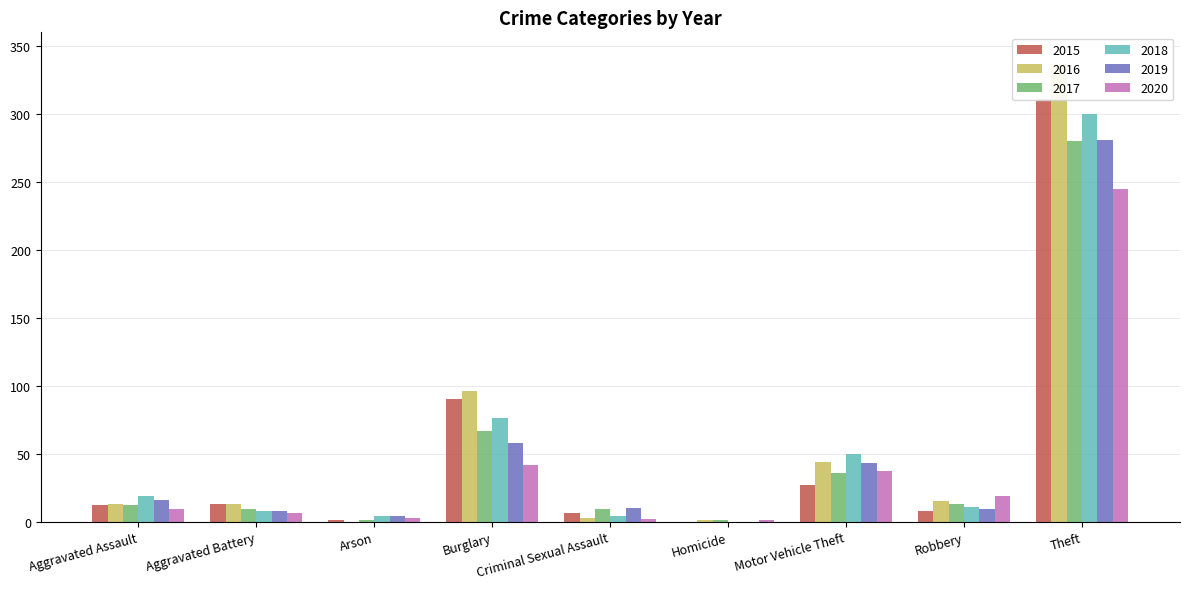

At how many categories does at least one series exceed 222?

1